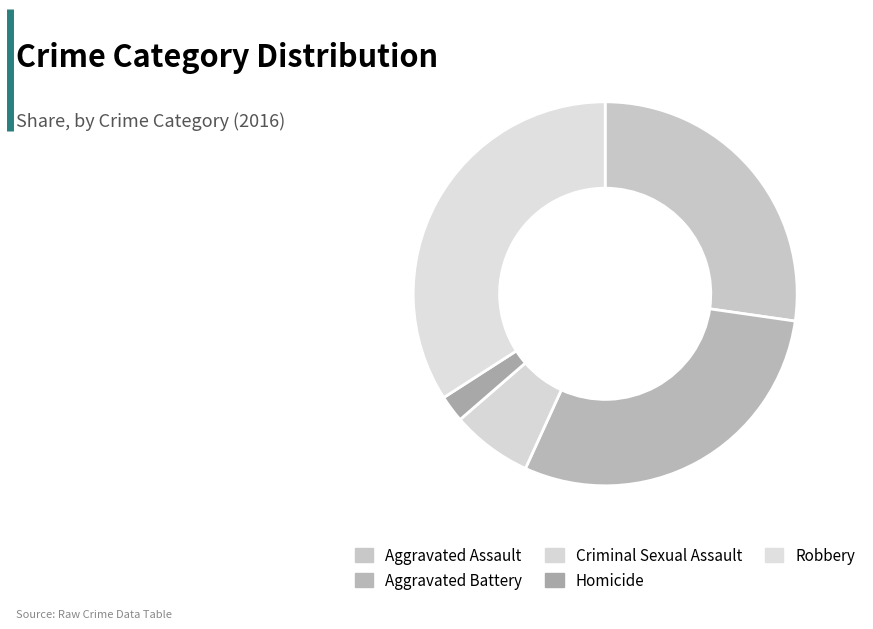

Count the number of slices in the pie.

5